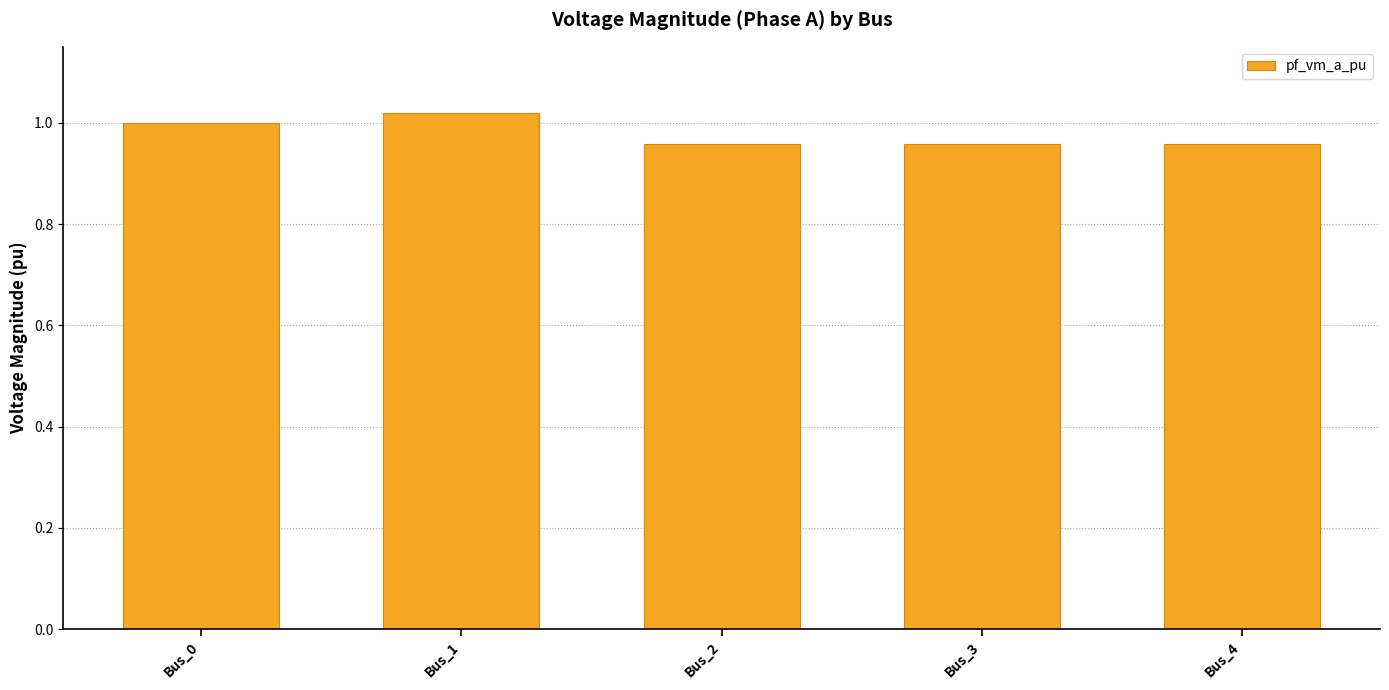

Approximately how many times larger is the value at Bus_4 compared to Bus_1?

0.9